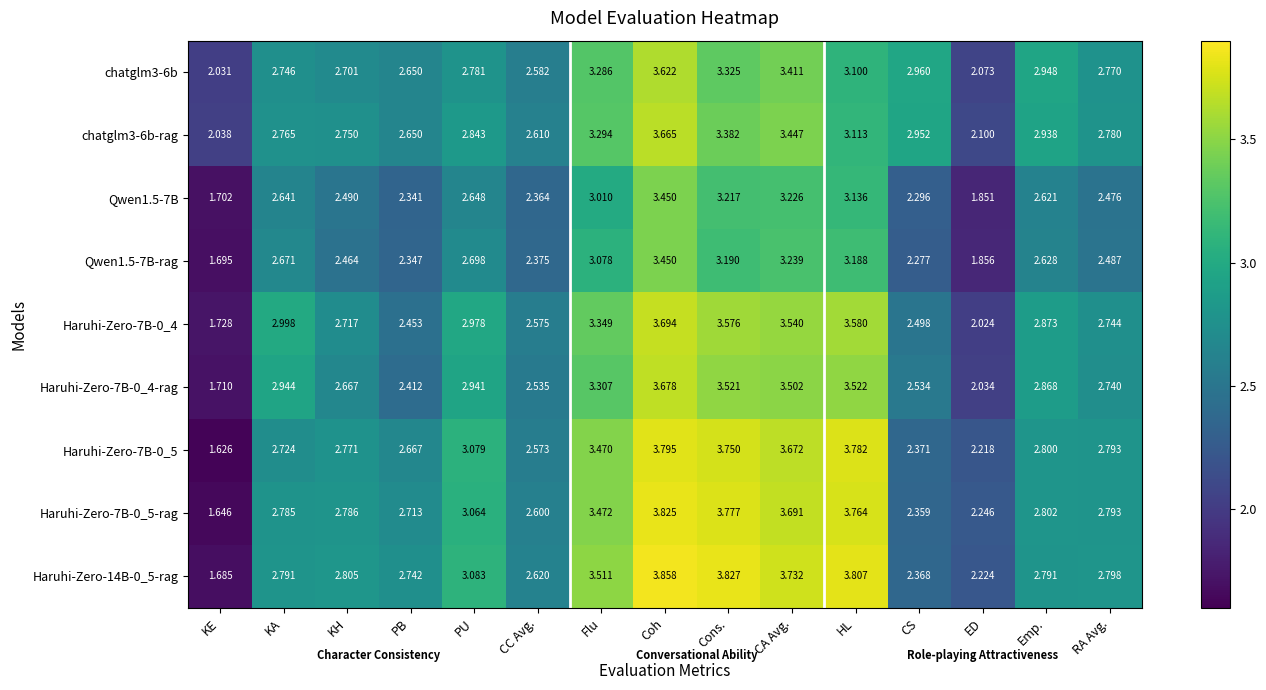

Count the number of categories in the chart.

15